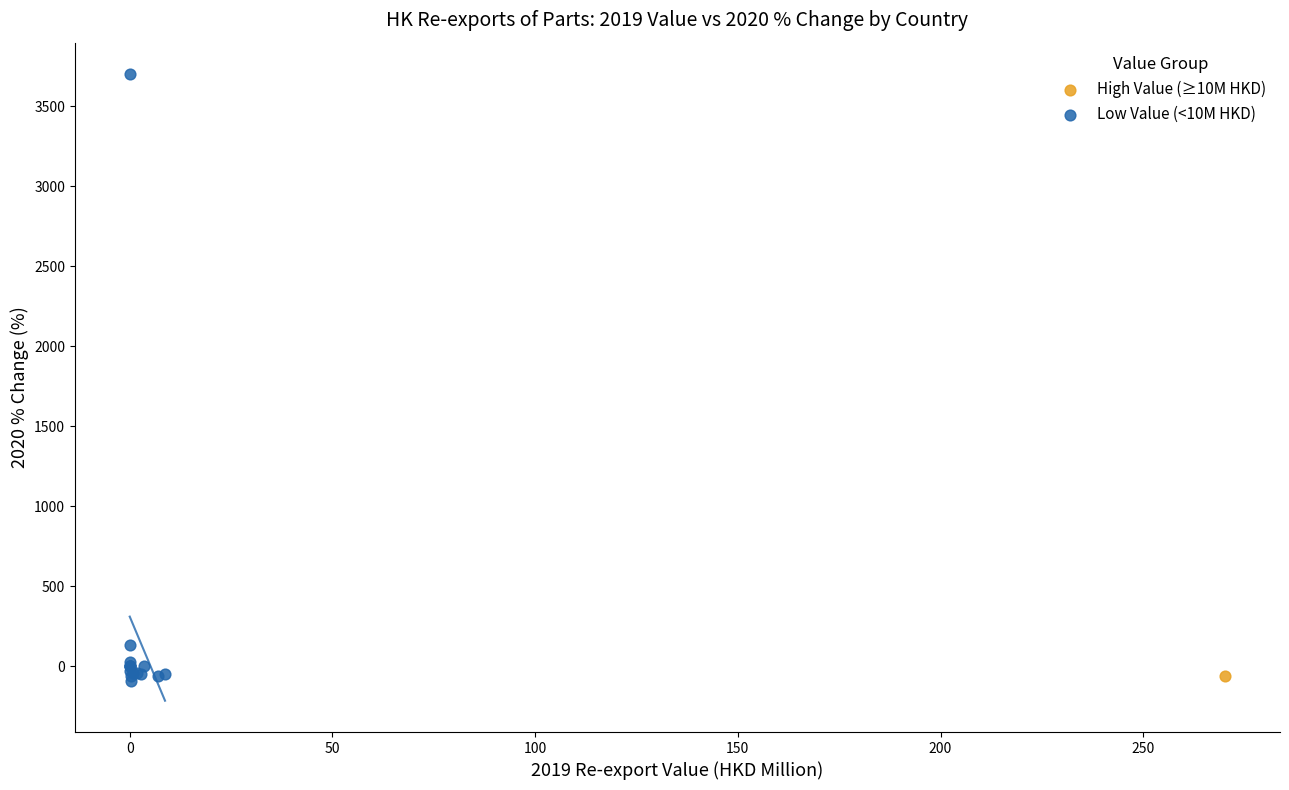

What are all the series names shown in the legend?

High Value (≥10M HKD), Low Value (<10M HKD)